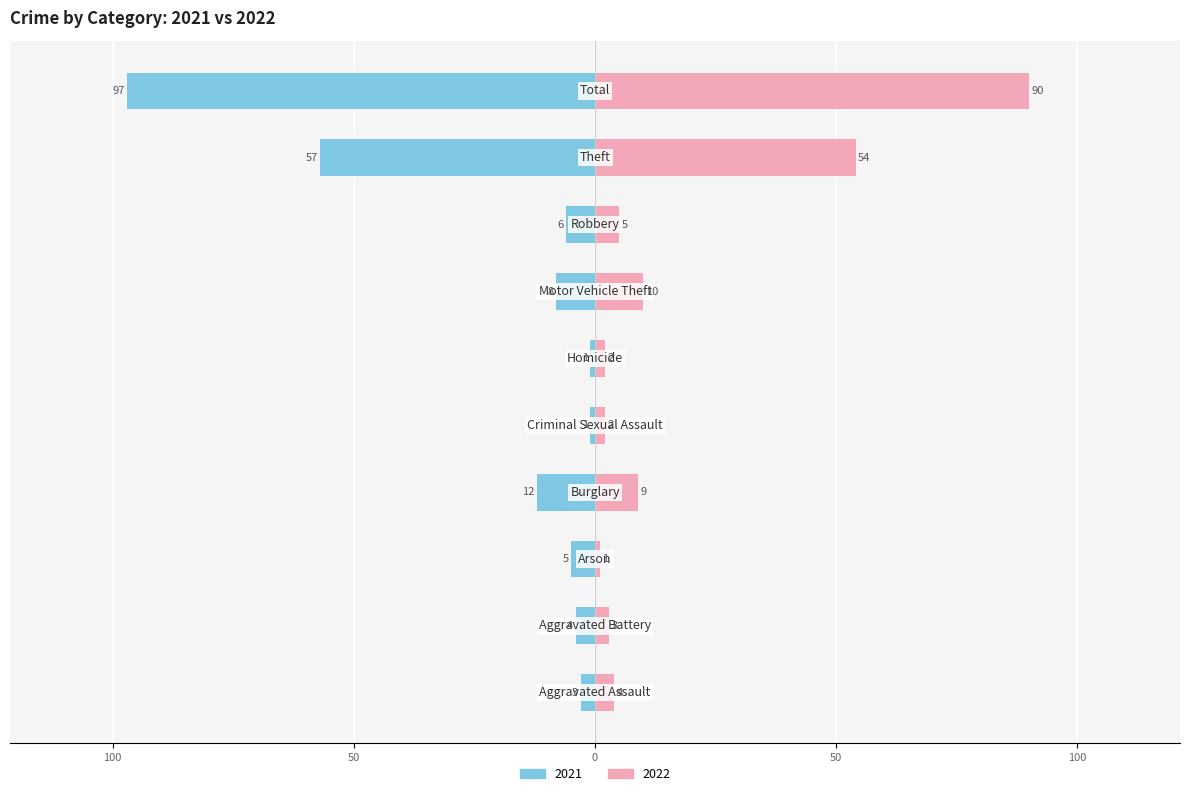

What is the label of the 7th bar from the left?

Motor Vehicle Theft